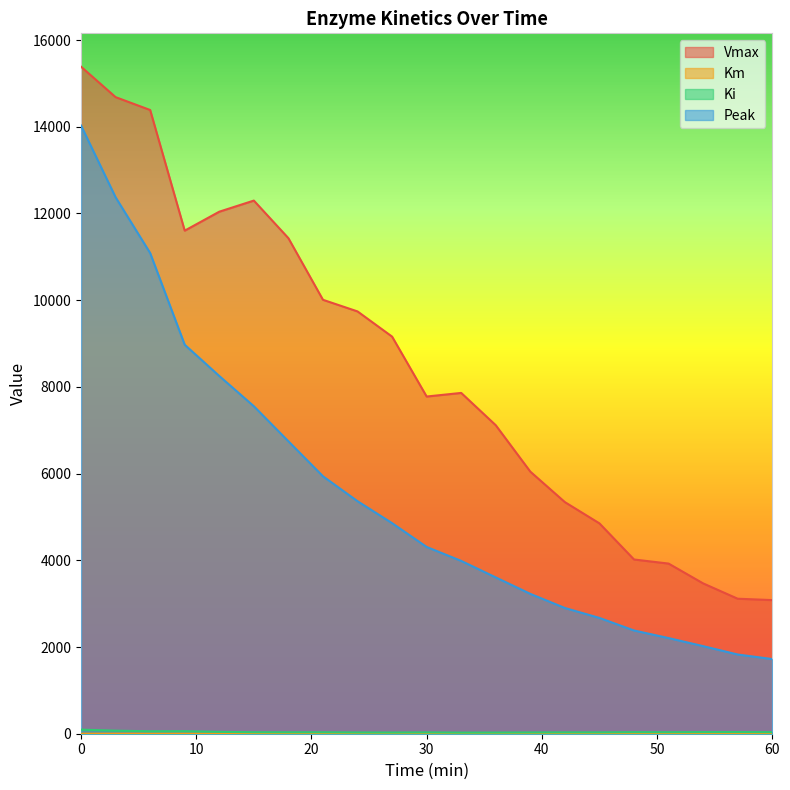

Reading left to right, list all the values displayed in this chart.

Vmax: 0=15386.2	3=14683.8	6=14387.1	9=11604.2	12=12041.3	15=12297.8	18=11430.5	21=10009.1	24=9741.0	27=9159.9	30=7777.9	33=7861.0	36=7115.6	39=6045.2	42=5342.3	45=4851.9	48=4019.0	51=3924.6	54=3467.7	57=3113.9	60=3082.3
Km: 0=0.2	3=0.6	6=1.2	9=1.3	12=2.3	15=3.4	18=4.0	21=3.9	24=4.8	27=5.4	30=4.9	33=6.1	36=6.3	39=5.5	42=5.5	45=5.1	48=4.2	51=5.2	54=4.8	57=4.7	60=5.5
Ki: 0=94.5	3=70.5	6=56.4	9=58.5	12=43.1	15=34.2	18=32.8	21=33.1	24=28.8	27=27.4	30=30.5	33=25.7	36=26.7	39=29.0	42=30.9	45=30.8	48=35.7	51=34.3	54=37.0	57=37.9	60=35.4
Peak: 0=14028.9	3=12374.0	6=11087.5	9=8972.8	12=8251.5	15=7554.2	18=6745.6	21=5938.3	24=5363.5	27=4857.3	30=4308.1	33=3986.3	36=3605.5	39=3225.9	42=2900.0	45=2670.9	48=2381.3	51=2206.2	54=2020.3	57=1827.2	60=1722.2